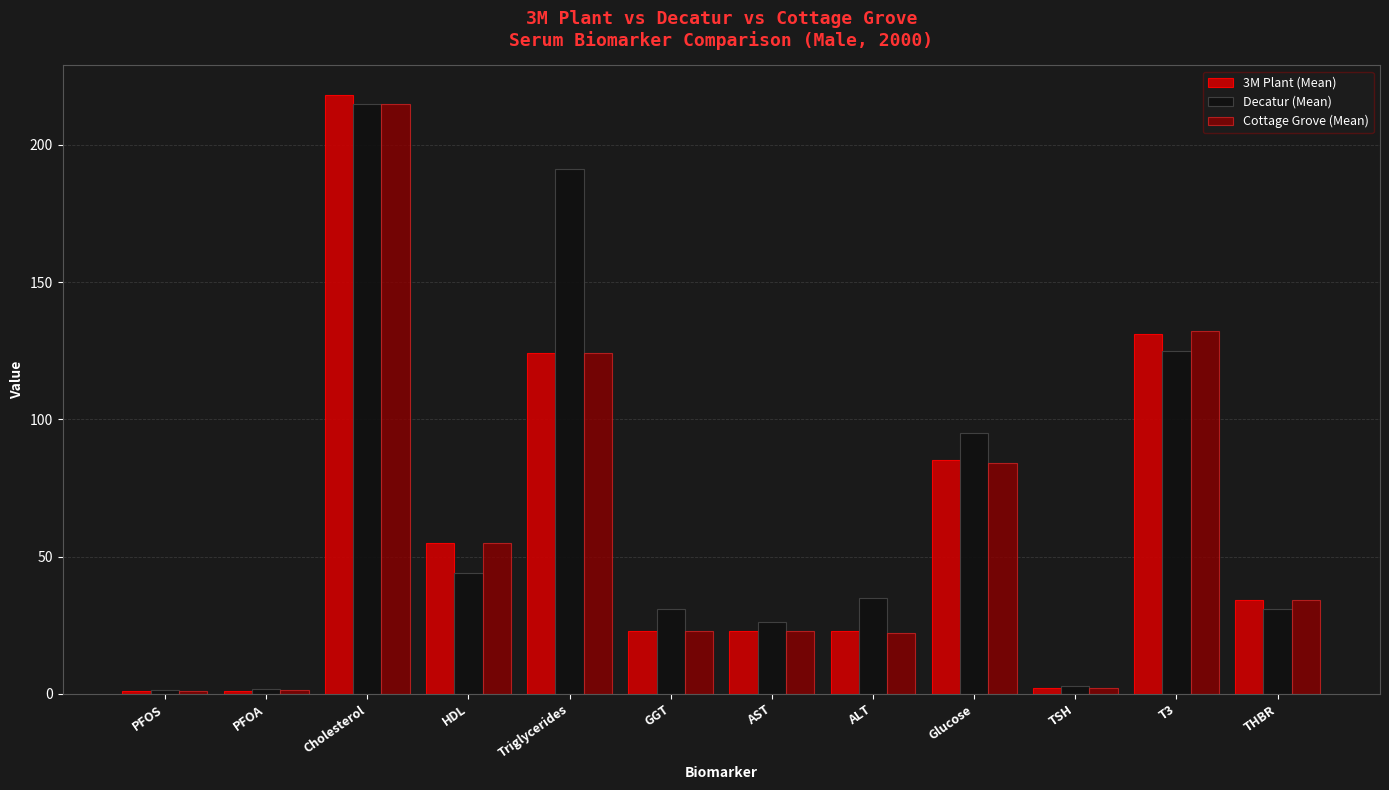

What is the difference between the maximum and minimum values in the 3M Plant (Mean) series?

217.0